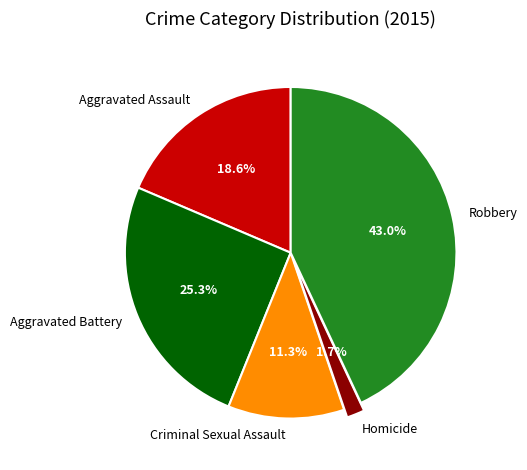

To the nearest percent, what portion does Aggravated Assault represent?

19%